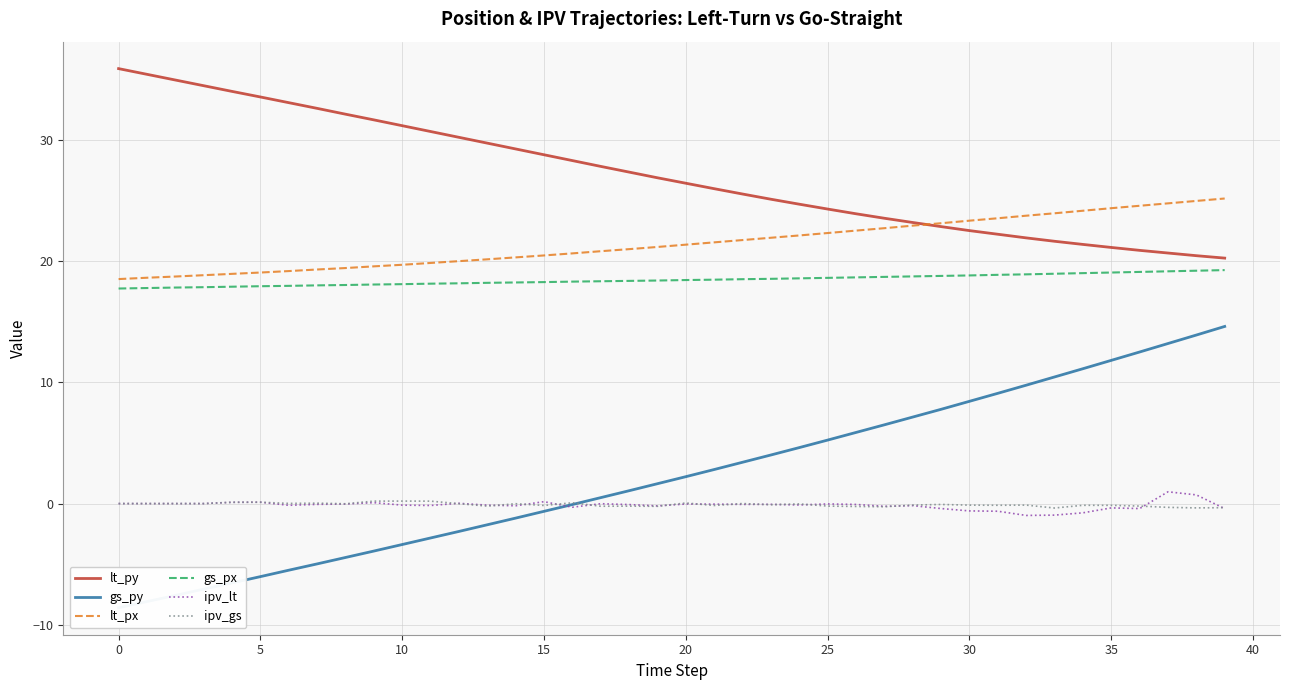

How many values in the gs_py series exceed 2?

20